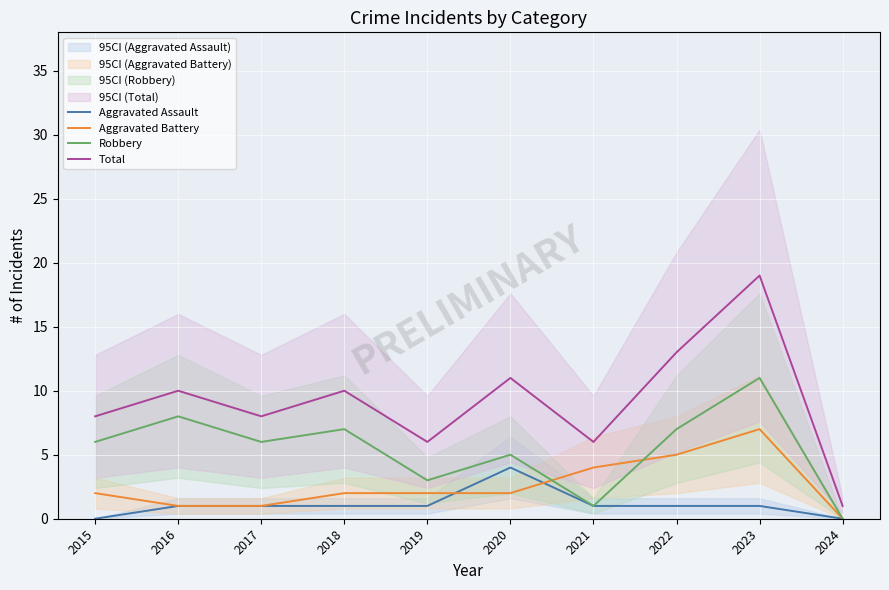

Which series has the largest total across all categories?

Total